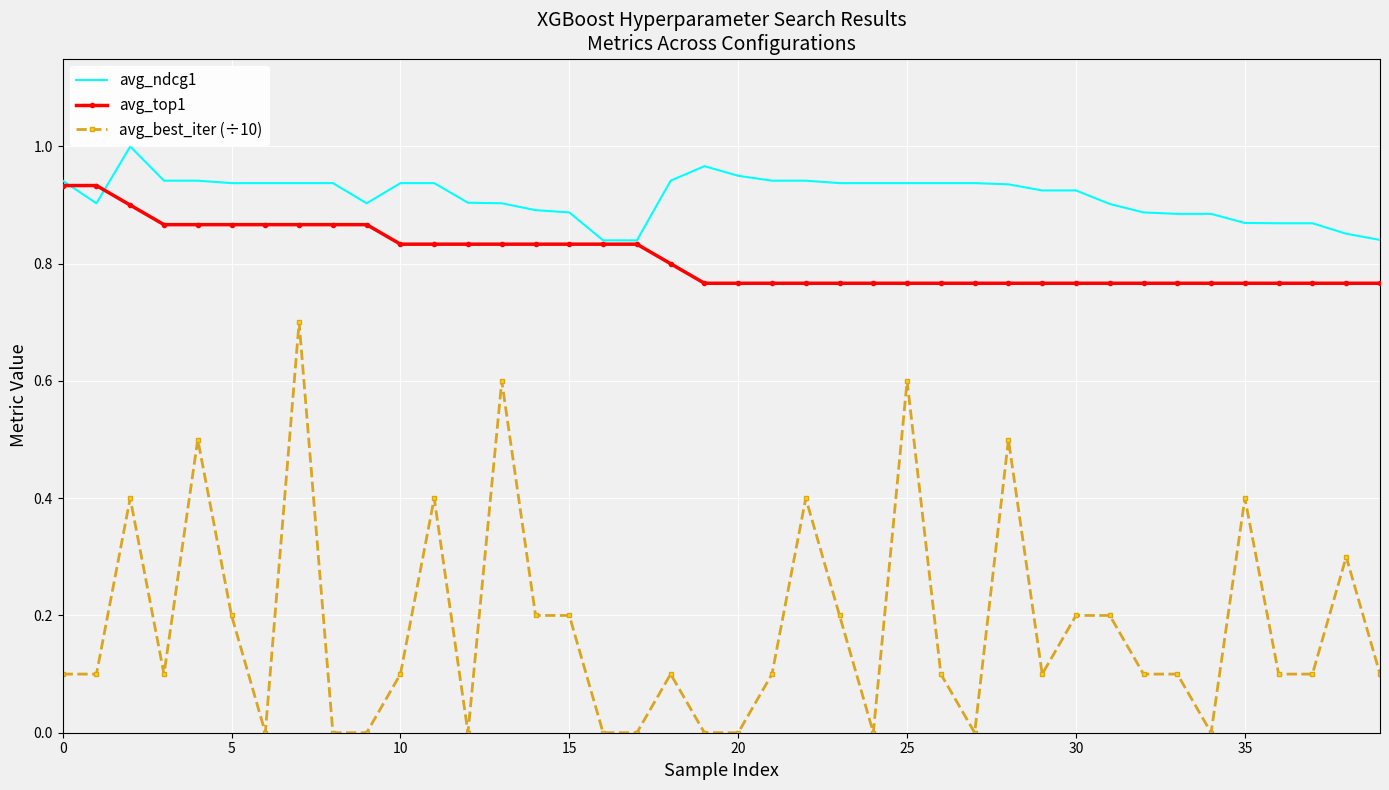

Which series has the largest total across all categories?

avg_ndcg1